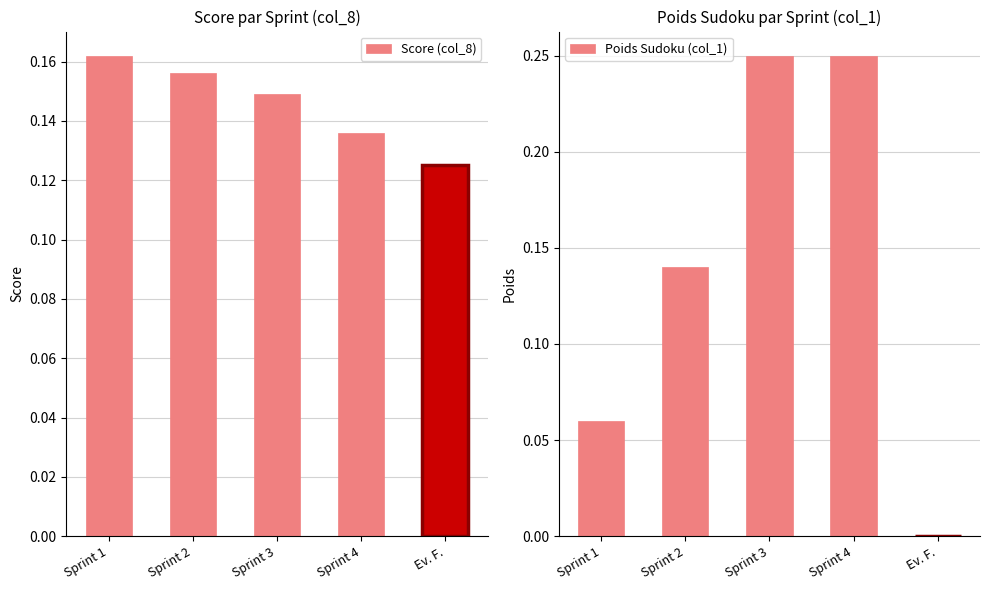

The value of Poids Sudoku (col_1) at Sprint 4 is 0.2. True or false?

True